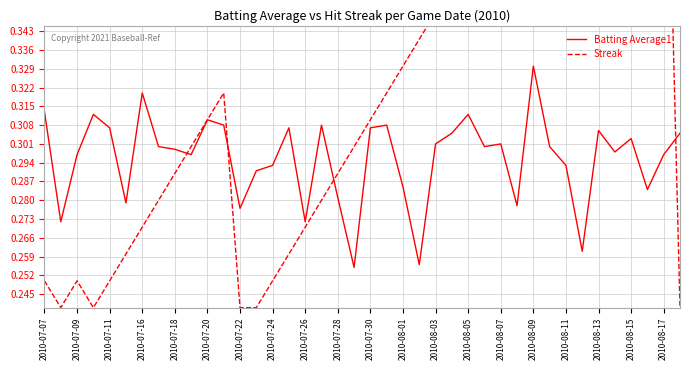

True or false: Batting Average1 has a value of 0.1 at 2010-07-22.

False